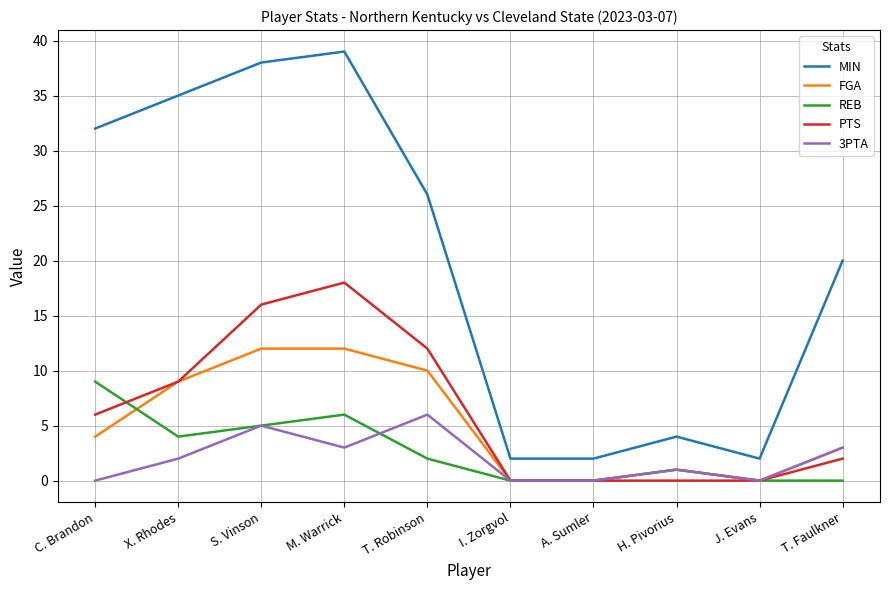

List the series in order of their peak value, highest first.

MIN, PTS, FGA, REB, 3PTA